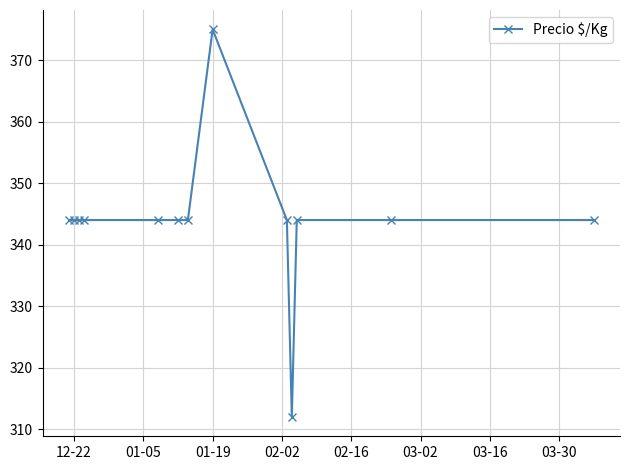

What is the maximum value shown in the chart?

375